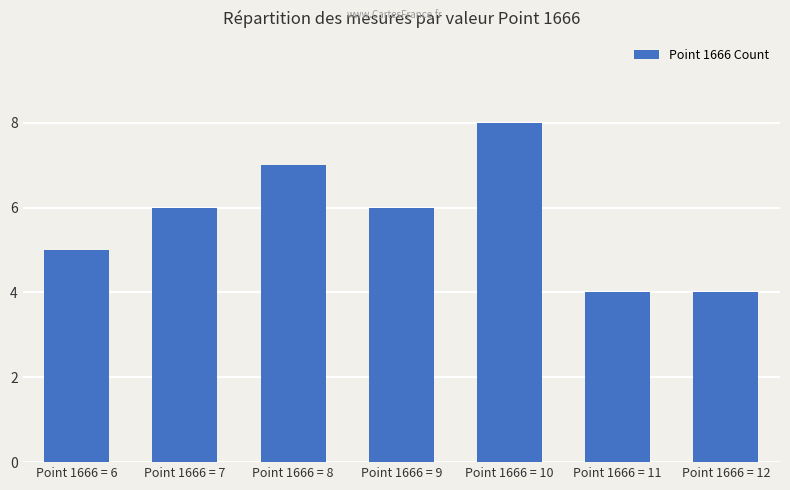

What is the value of the 2nd bar from the left?

6